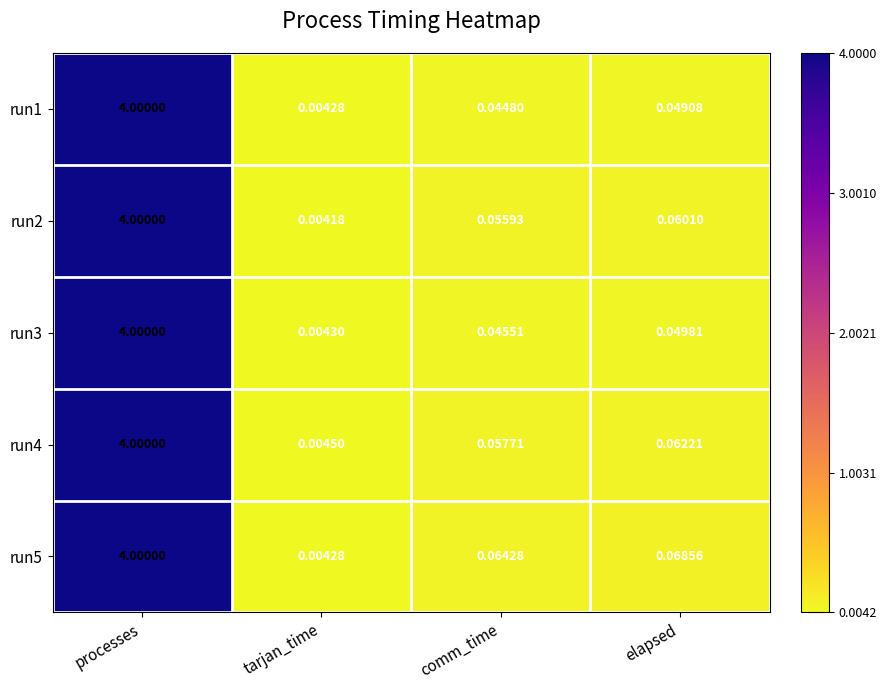

Which series has the largest range (max minus min)?

run2